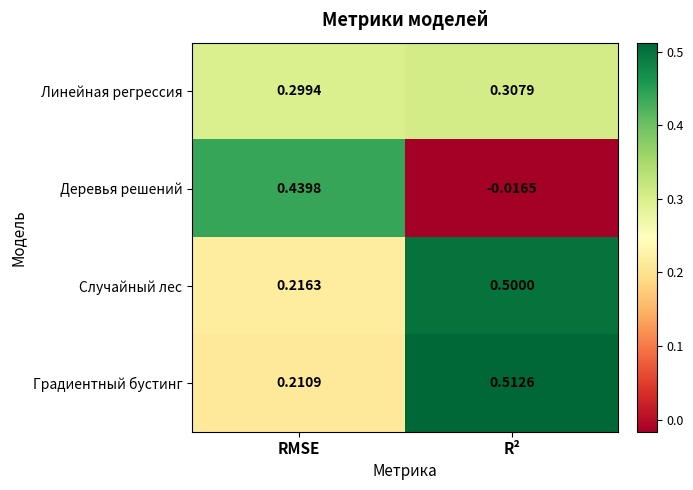

Which series changed the most between RMSE and R²?

Деревья решений